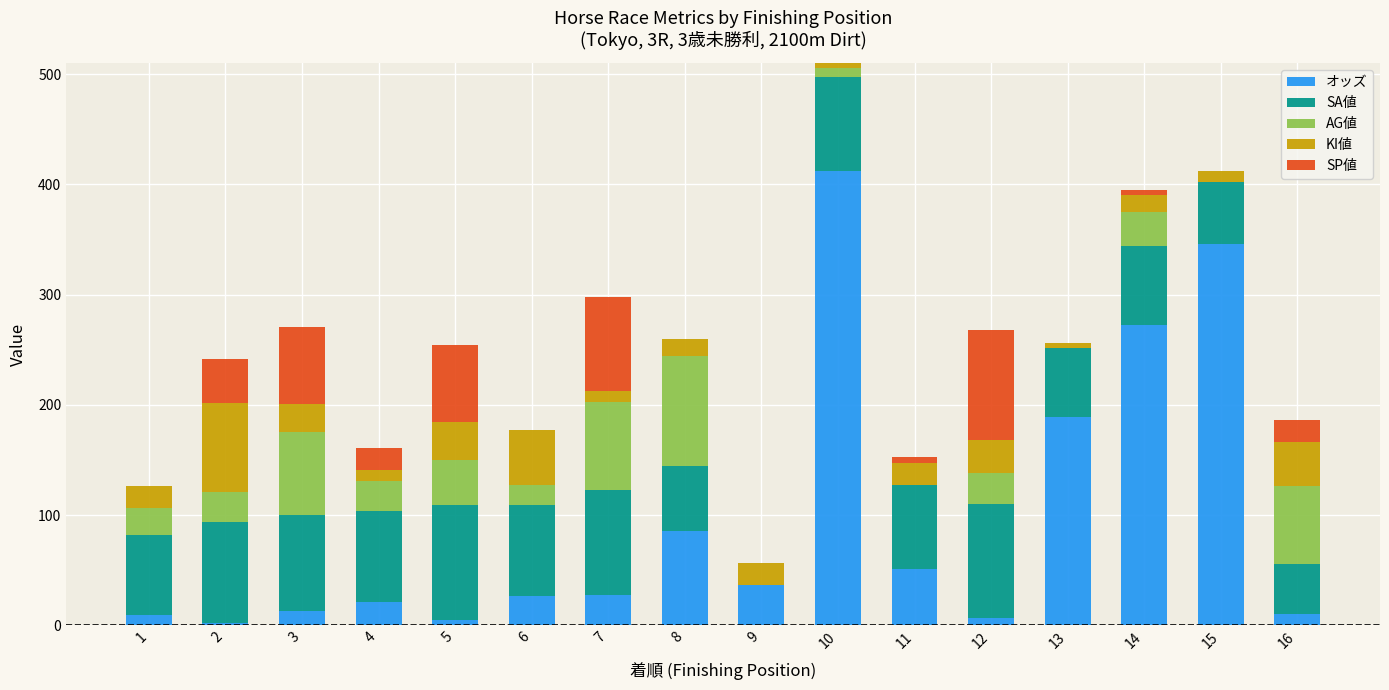

What is the total value across all series at 6?

177.4